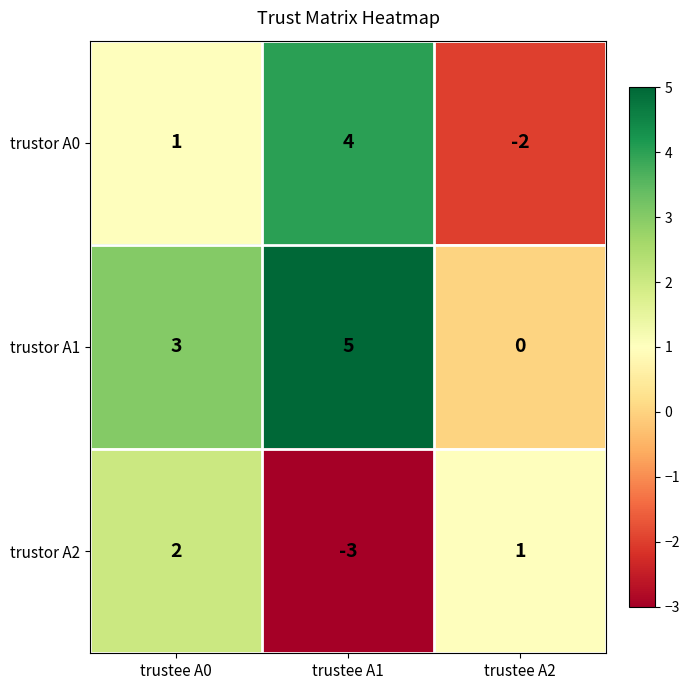

At which label is trustor A1 closest to 2?

trustee A0